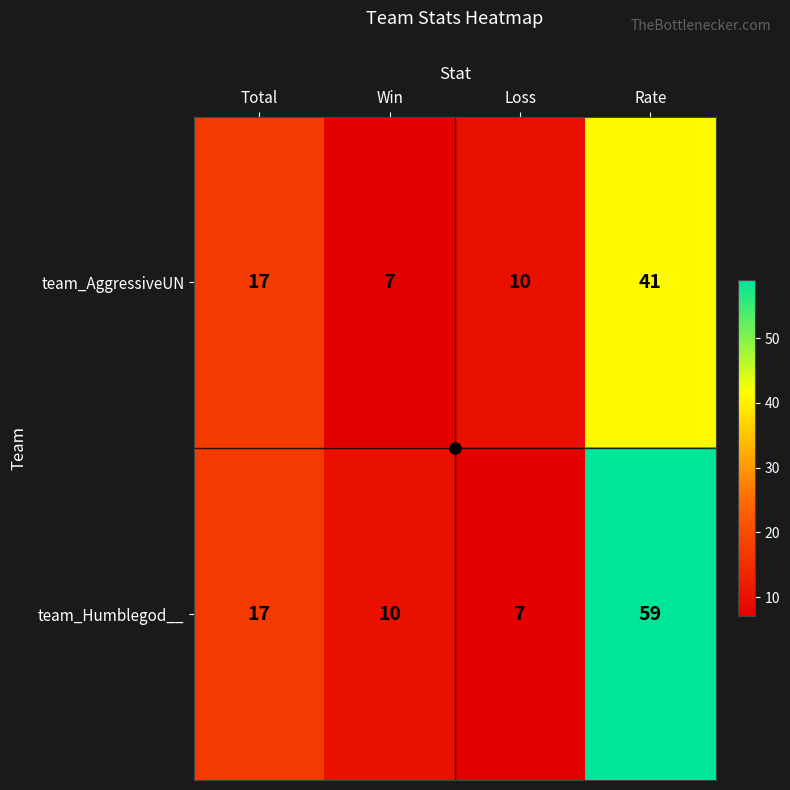

What value does the team_AggressiveUN series have at Win, to the nearest 10?

10